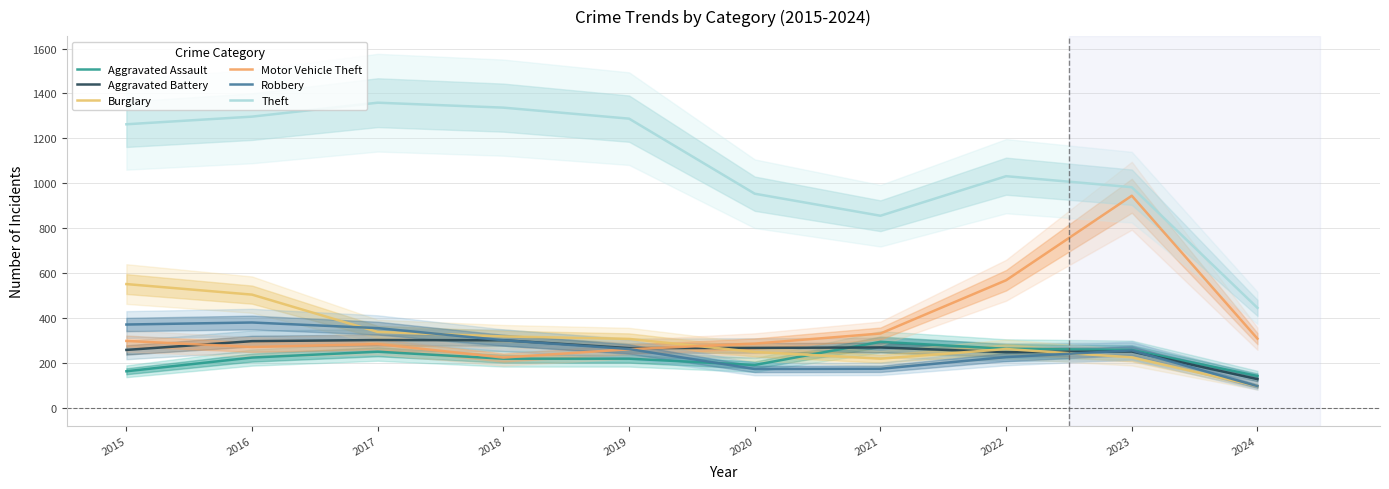

Reading left to right, extract all data points from this chart.

Aggravated Assault: 2015=164	2016=225	2017=251	2018=220	2019=220	2020=192	2021=295	2022=264	2023=259	2024=143
Aggravated Battery: 2015=259	2016=298	2017=303	2018=302	2019=267	2020=268	2021=270	2022=249	2023=252	2024=129
Burglary: 2015=552	2016=505	2017=339	2018=319	2019=308	2020=250	2021=220	2022=263	2023=226	2024=98
Motor Vehicle Theft: 2015=299	2016=272	2017=285	2018=225	2019=262	2020=287	2021=332	2022=569	2023=945	2024=309
Robbery: 2015=372	2016=381	2017=356	2018=302	2019=263	2020=174	2021=175	2022=227	2023=257	2024=98
Theft: 2015=1263	2016=1297	2017=1359	2018=1337	2019=1288	2020=954	2021=856	2022=1032	2023=983	2024=446